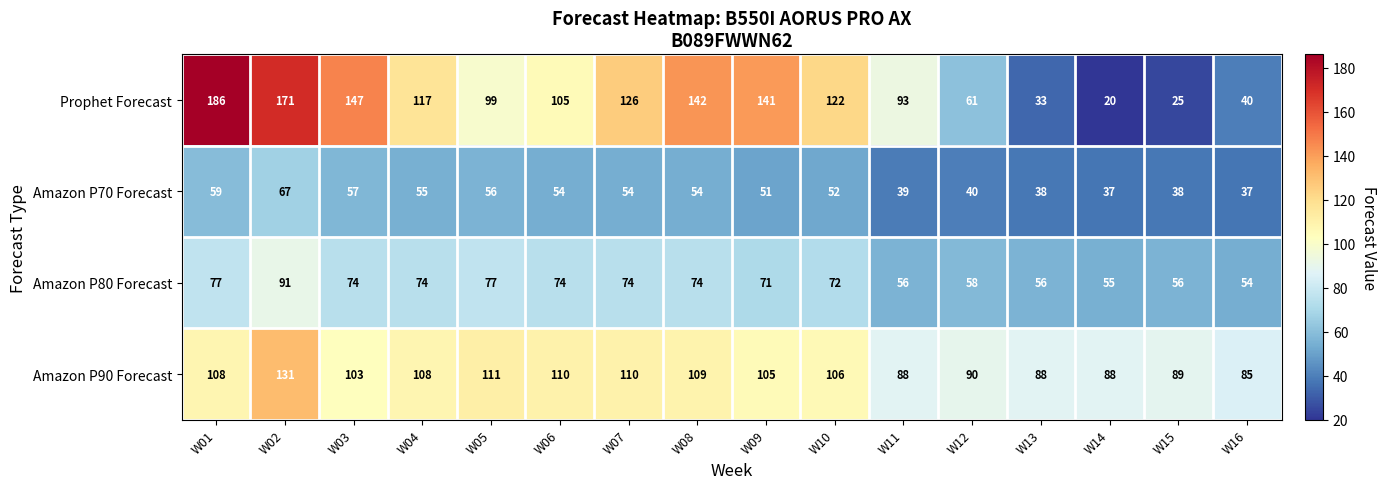

True or false: Amazon P80 Forecast has a value of 97 at W10.

False